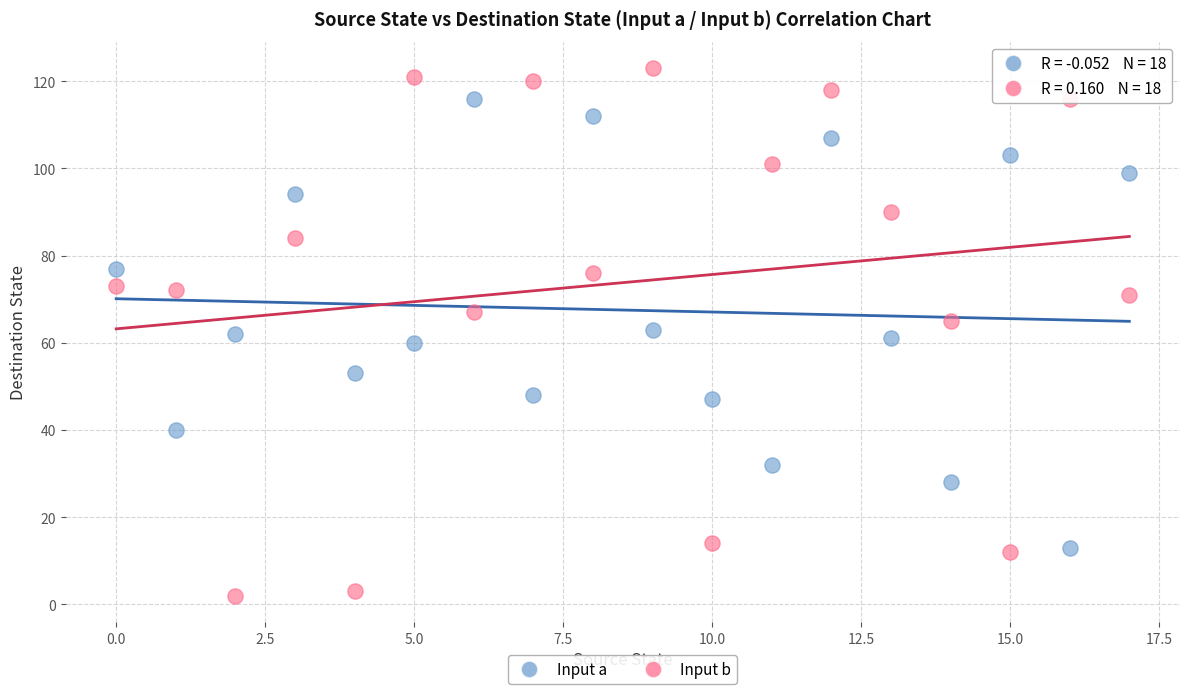

Which series reaches the maximum Y coordinate?

Input b